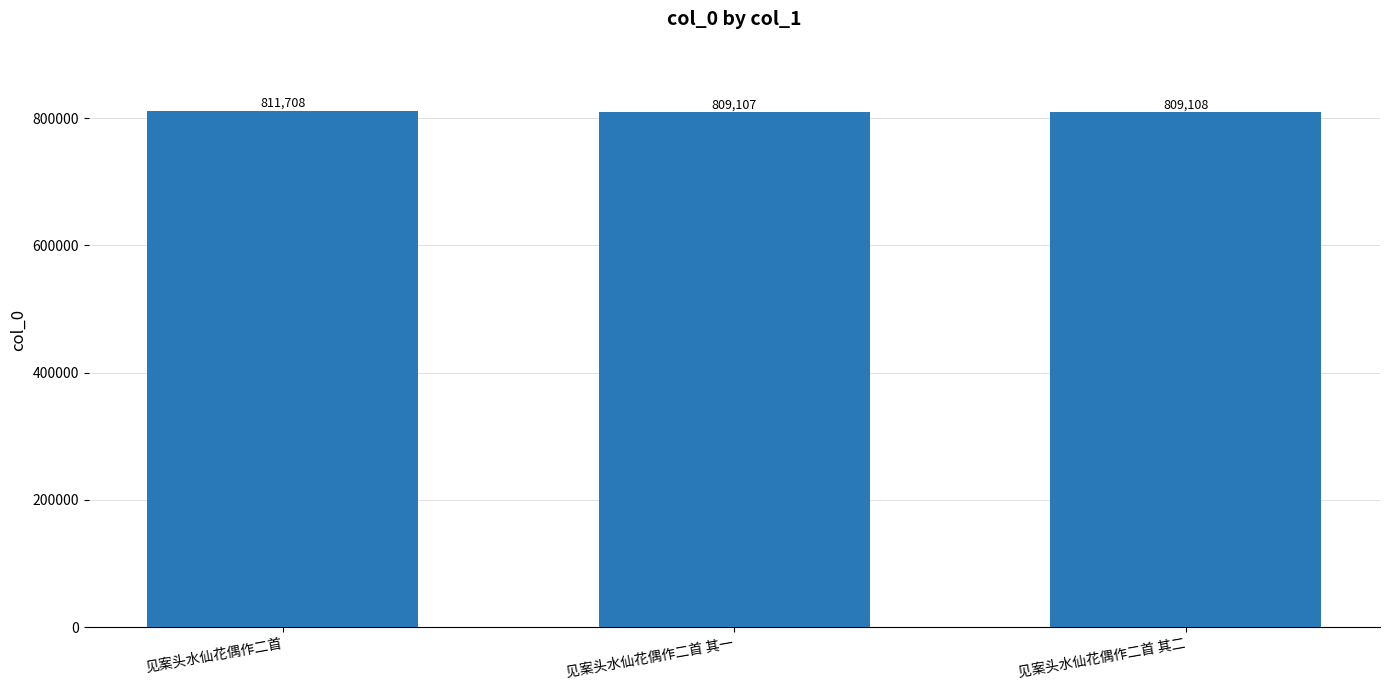

What is the value of the 3rd bar from the left?

809108